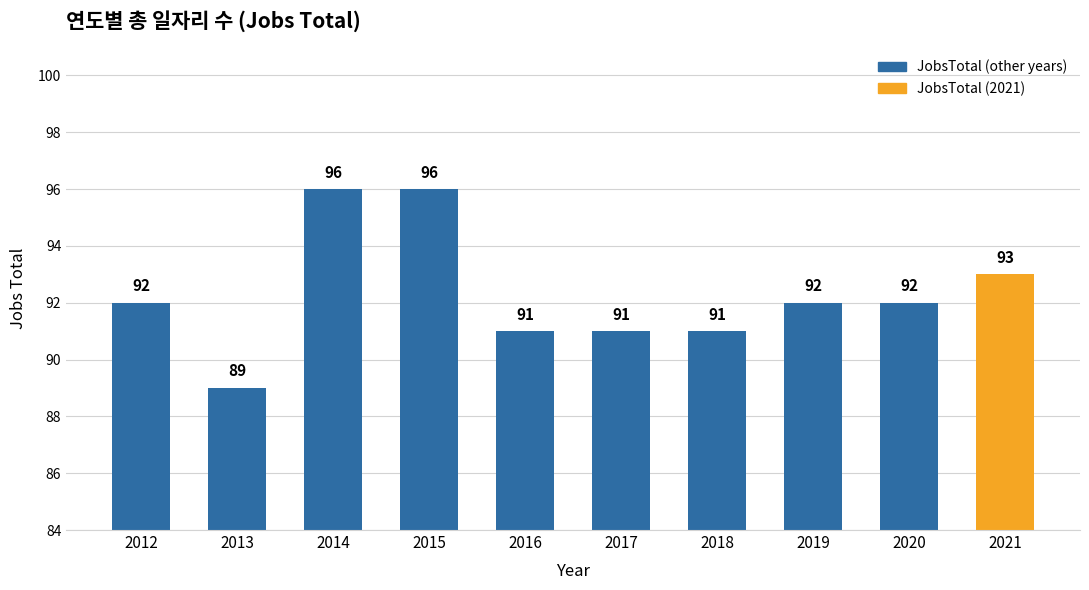

Reading right to left, list all the values displayed in this chart.

2021=93	2020=92	2019=92	2018=91	2017=91	2016=91	2015=96	2014=96	2013=89	2012=92